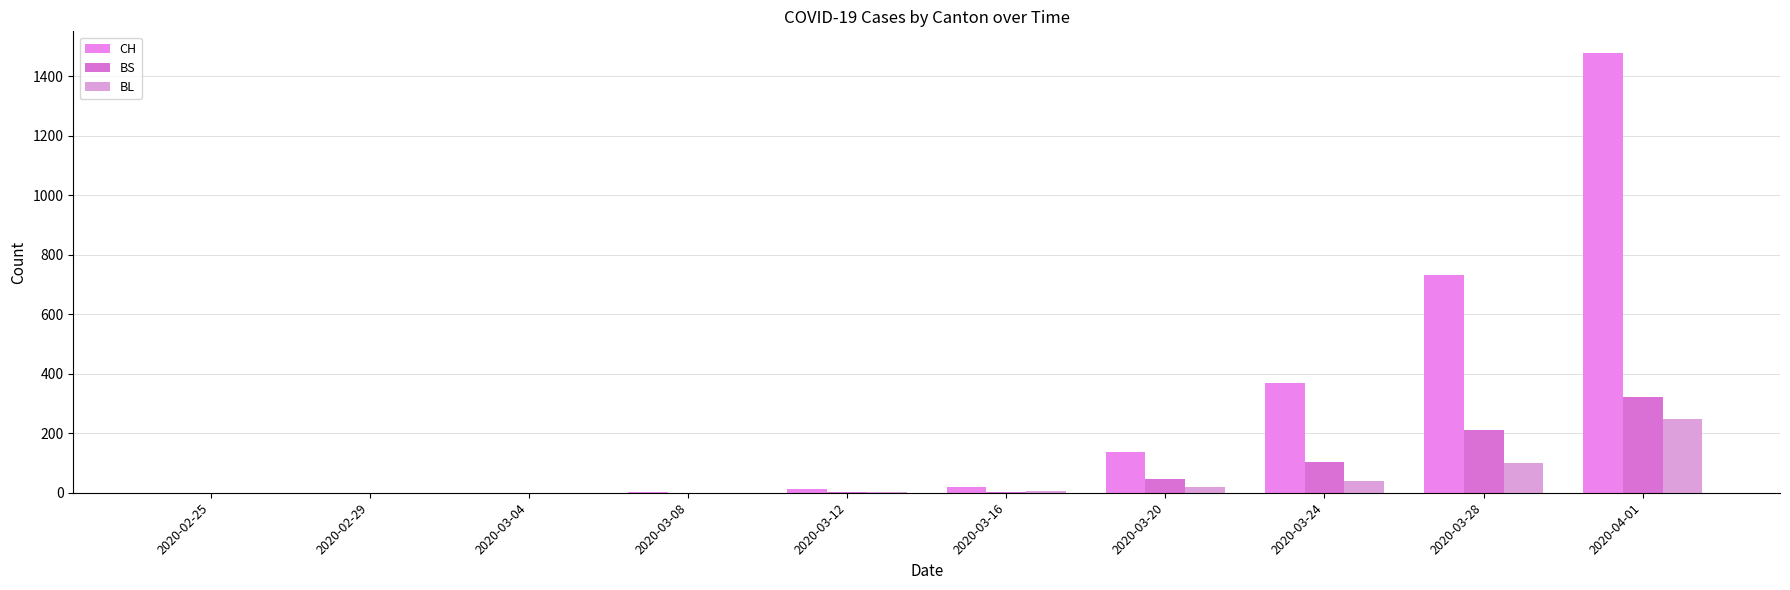

What is the maximum value for BL?

249